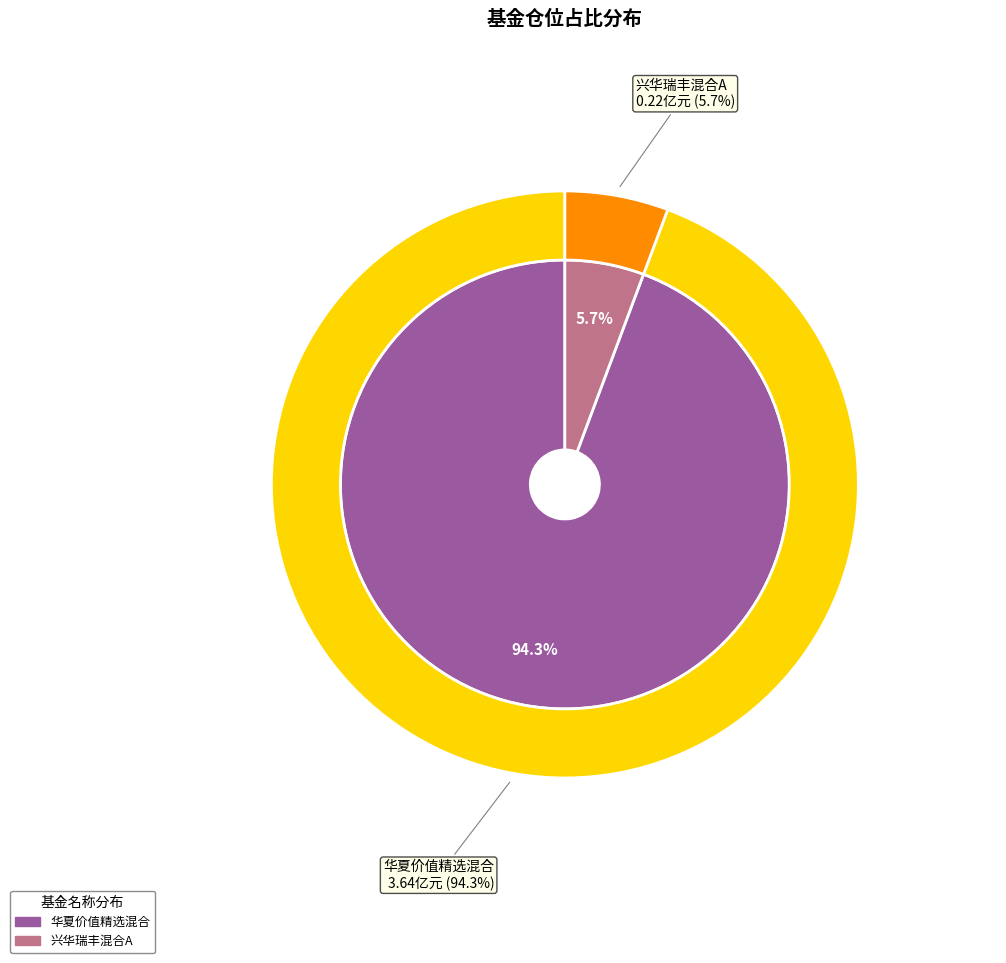

To the nearest percent, what portion does 华夏价值精选混合 represent?

94%